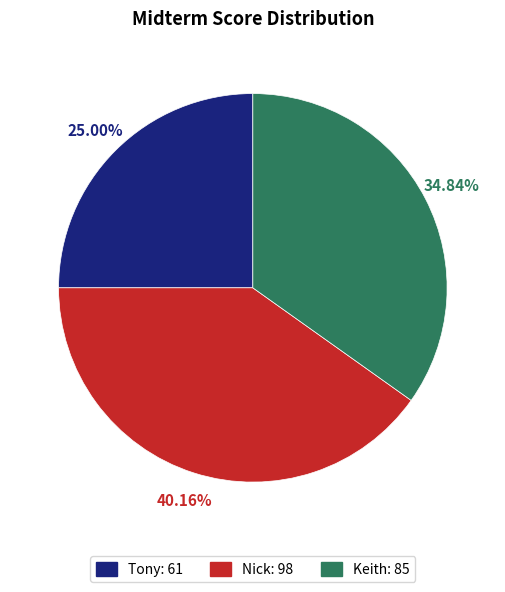

Is it true that Keith is 35% of the pie?

True